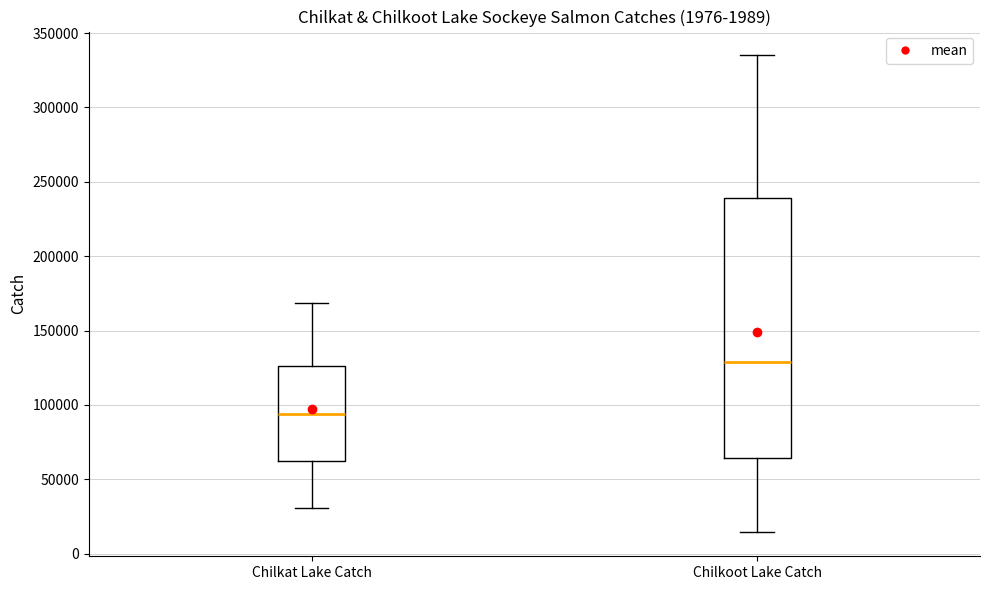

Reading left to right, read every box against the y-axis: the position of its median line, the range the box covers, and the ends of its whiskers. The values are not printed on the chart, so give them approximately, as read against the axis.

Chilkat Lake Catch: median 95000, box 60000 to 125000, whiskers 30000 to 170000
Chilkoot Lake Catch: median 130000, box 65000 to 240000, whiskers 15000 to 335000